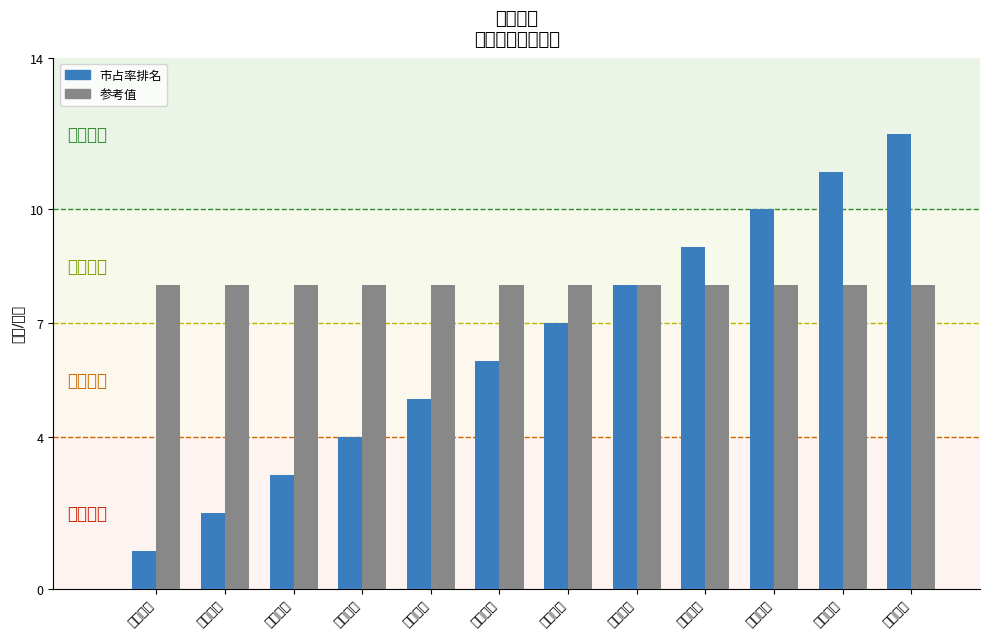

What are all the series names shown in the legend?

市占率排名, 参考值